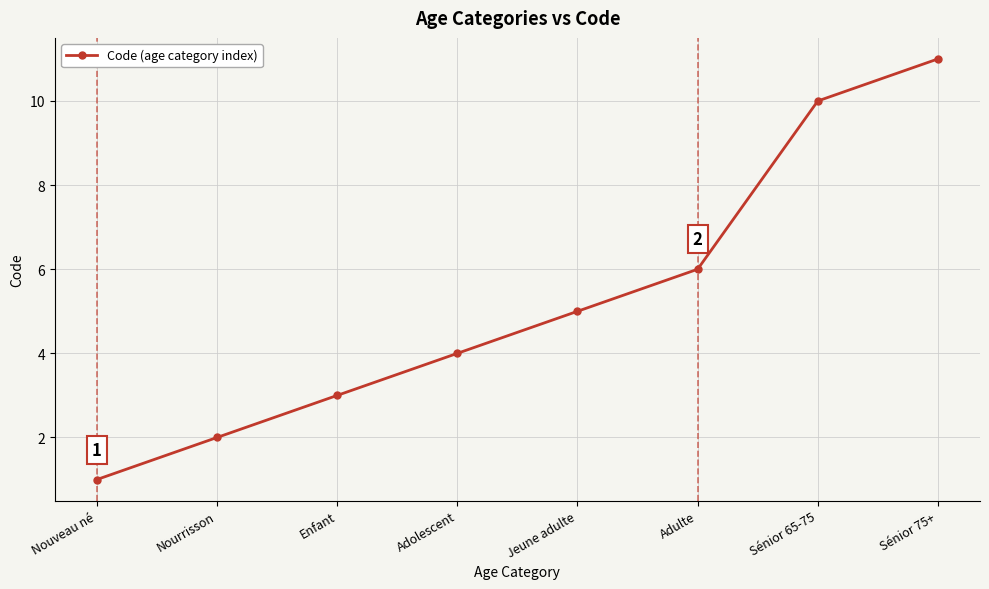

Rank the categories by value from highest to lowest.

Sénior 75+, Sénior 65-75, Adulte, Jeune adulte, Adolescent, Enfant, Nourrisson, Nouveau né